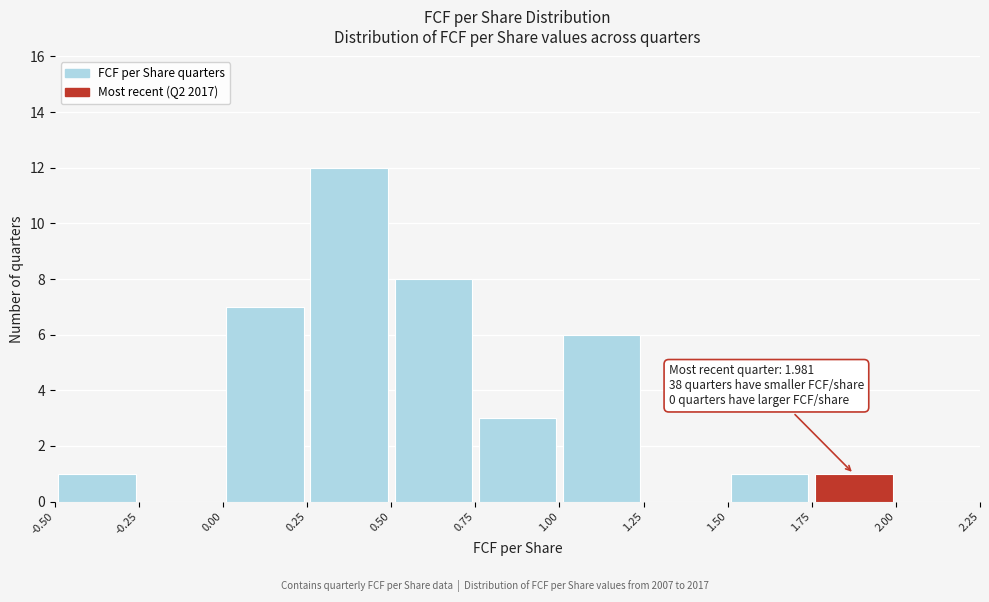

Which range on the x-axis has the tallest bar?

0.25 to 0.50